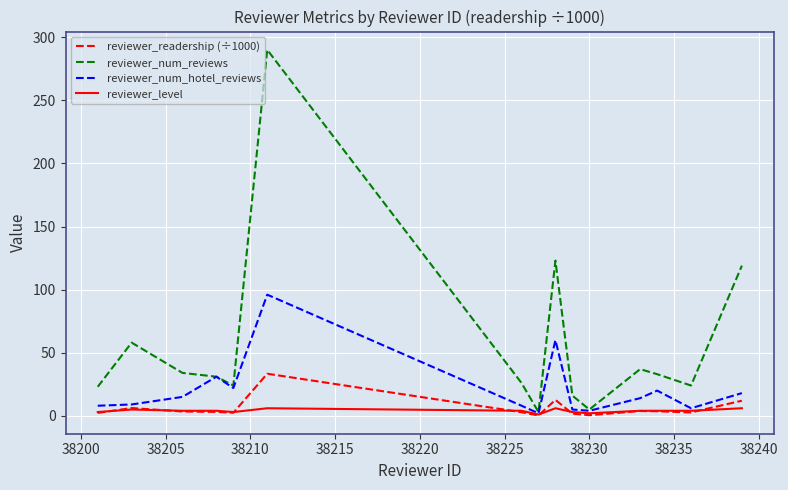

Rank the series by their maximum value, from highest to lowest.

reviewer_num_reviews, reviewer_num_hotel_reviews, reviewer_readership (÷1000), reviewer_level